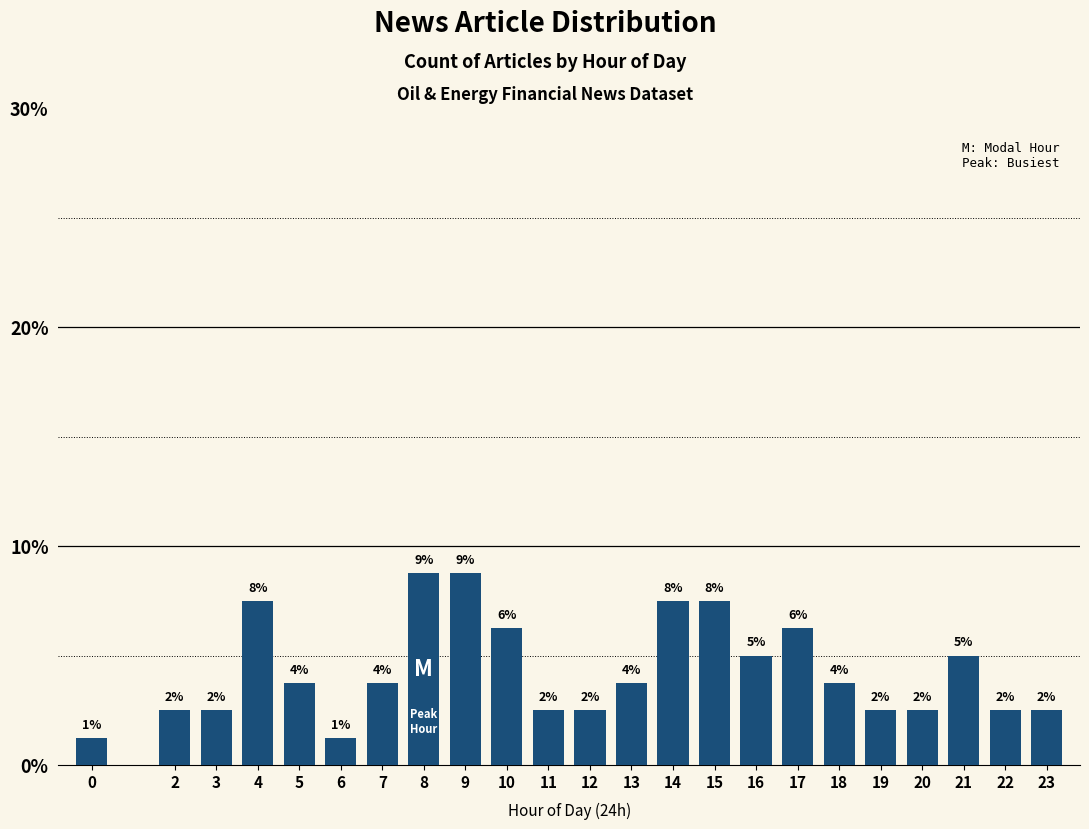

How many bars are there in total?

23